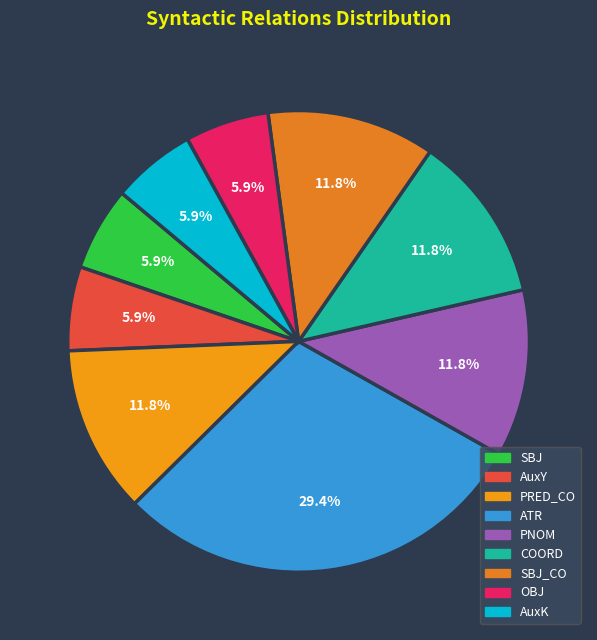

Is there a majority slice in this chart?

No